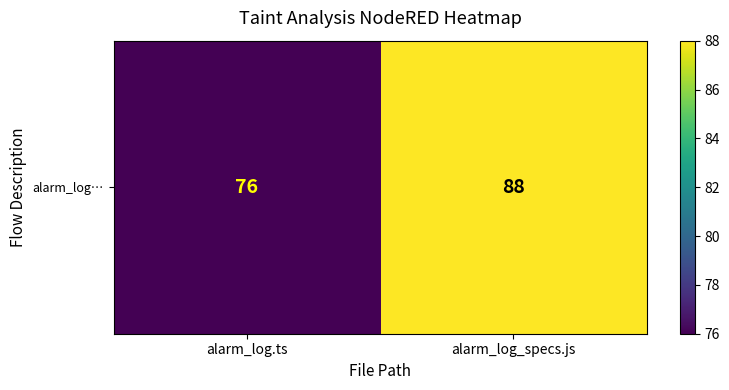

Reading right to left, extract all data points from this chart.

88	76